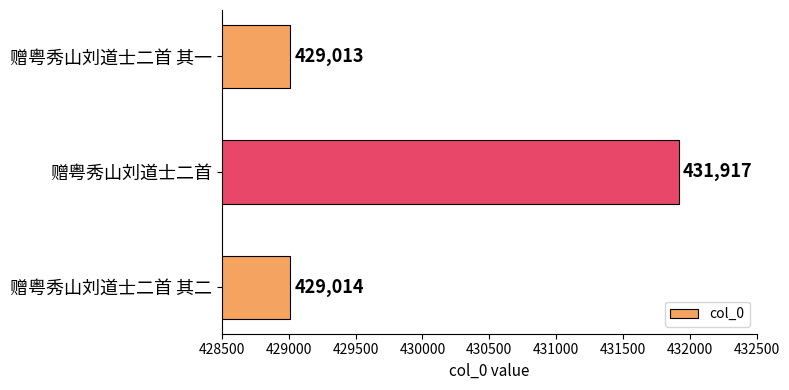

Which has a higher value, 赠粤秀山刘道士二首 or 赠粤秀山刘道士二首 其二?

赠粤秀山刘道士二首